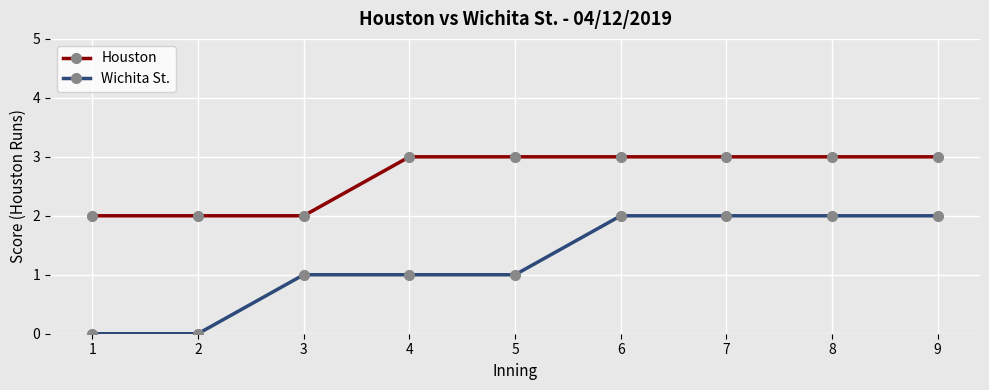

True or false: Houston and Wichita St. intersect in this chart.

False